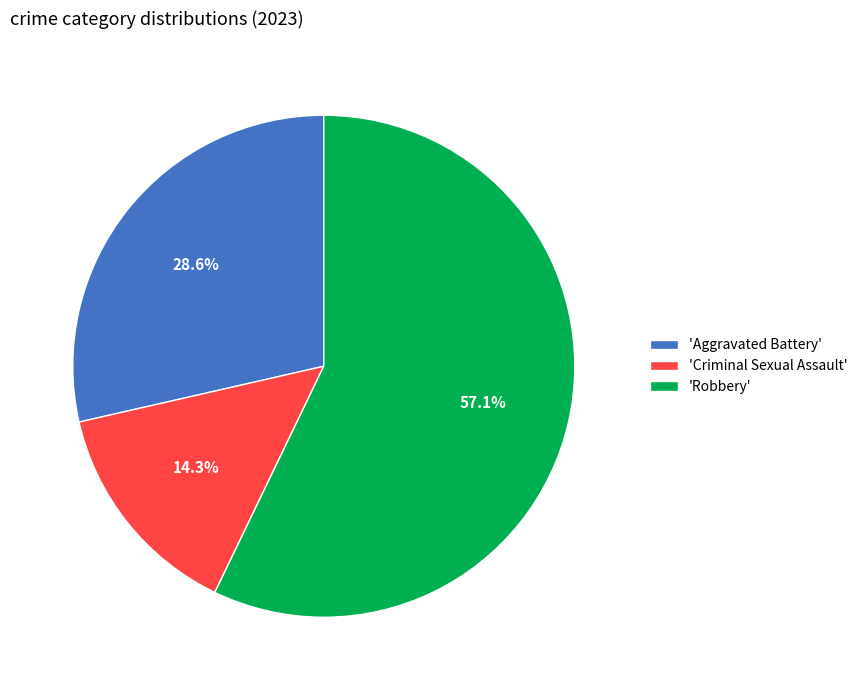

Is there any slice that represents more than half of the pie?

Yes